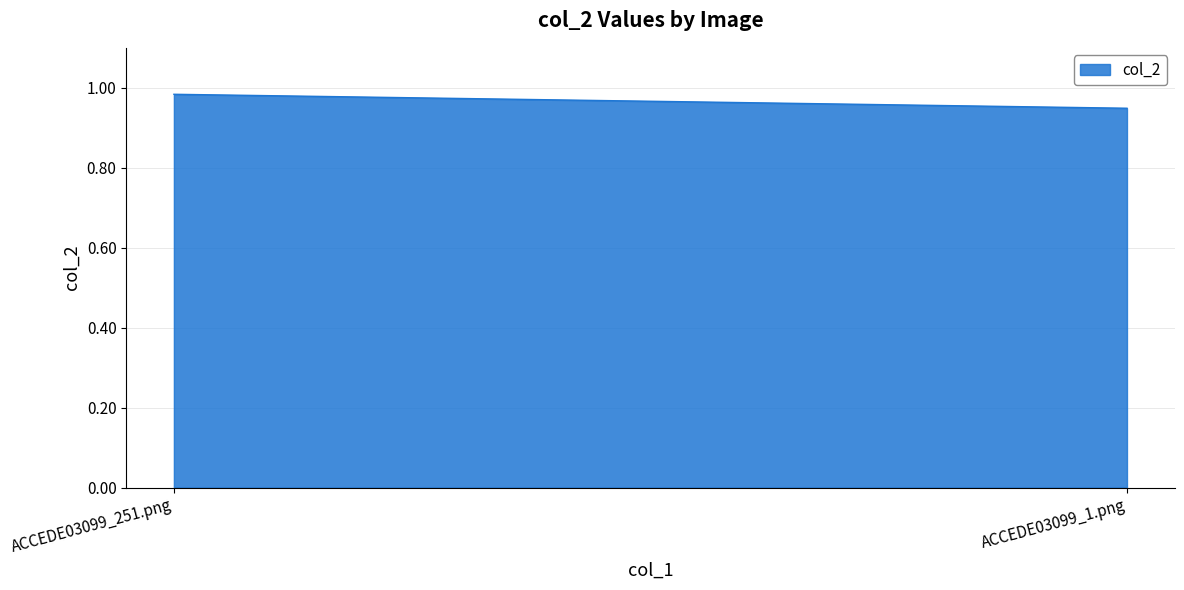

What is the sum of all values?

1.9